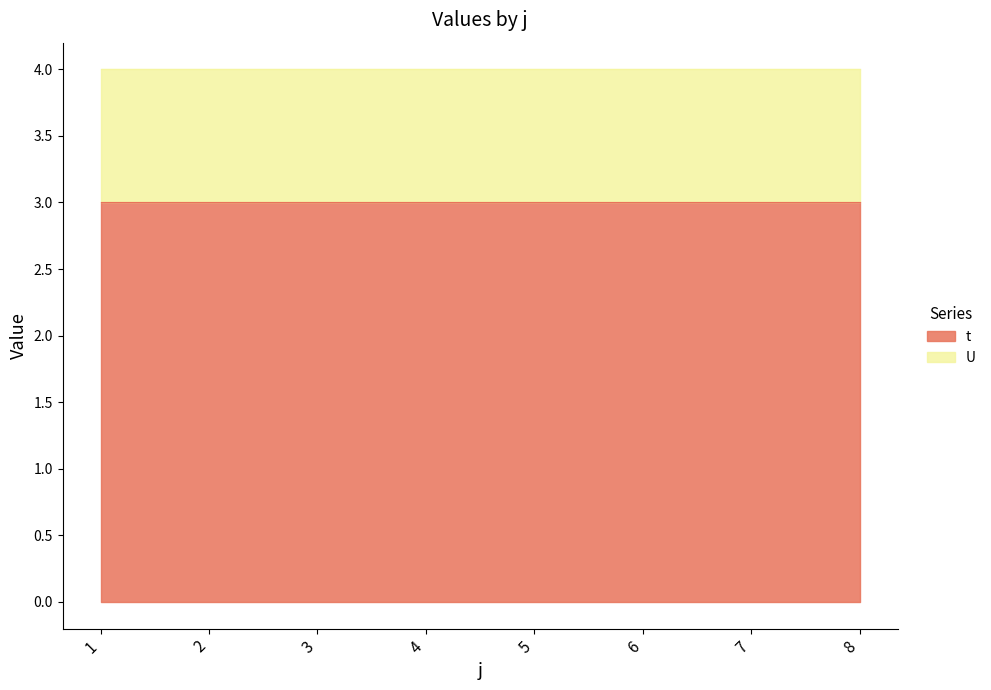

The value of U at 6 is 2. True or false?

False